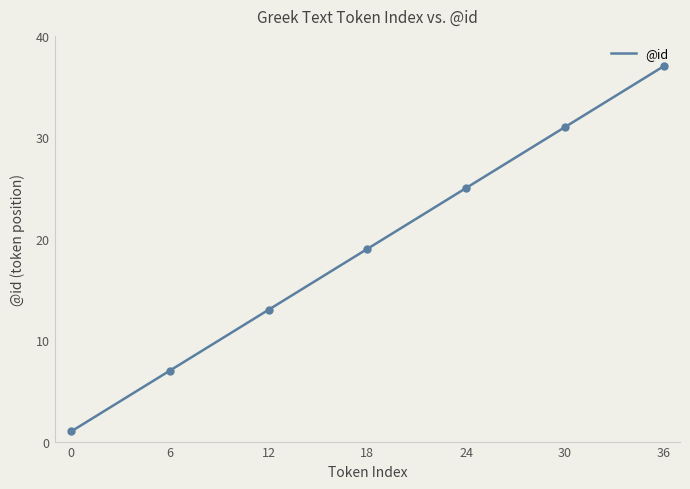

What is the highest value of the @id series?

37